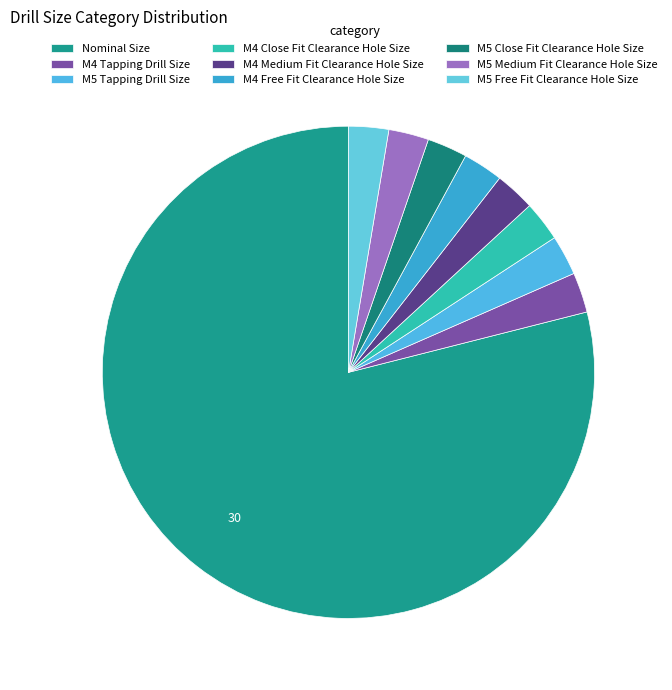

Rank the categories by value from lowest to highest.

M4 Tapping Drill Size, M5 Tapping Drill Size, M4 Close Fit Clearance Hole Size, M4 Medium Fit Clearance Hole Size, M4 Free Fit Clearance Hole Size, M5 Close Fit Clearance Hole Size, M5 Medium Fit Clearance Hole Size, M5 Free Fit Clearance Hole Size, Nominal Size